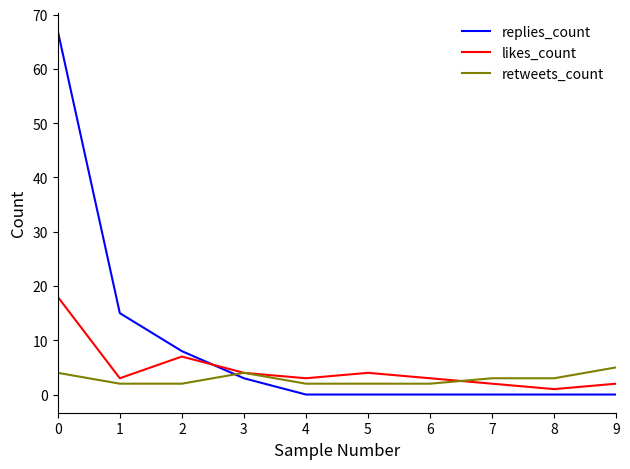

Which series has the widest spread of values?

replies_count